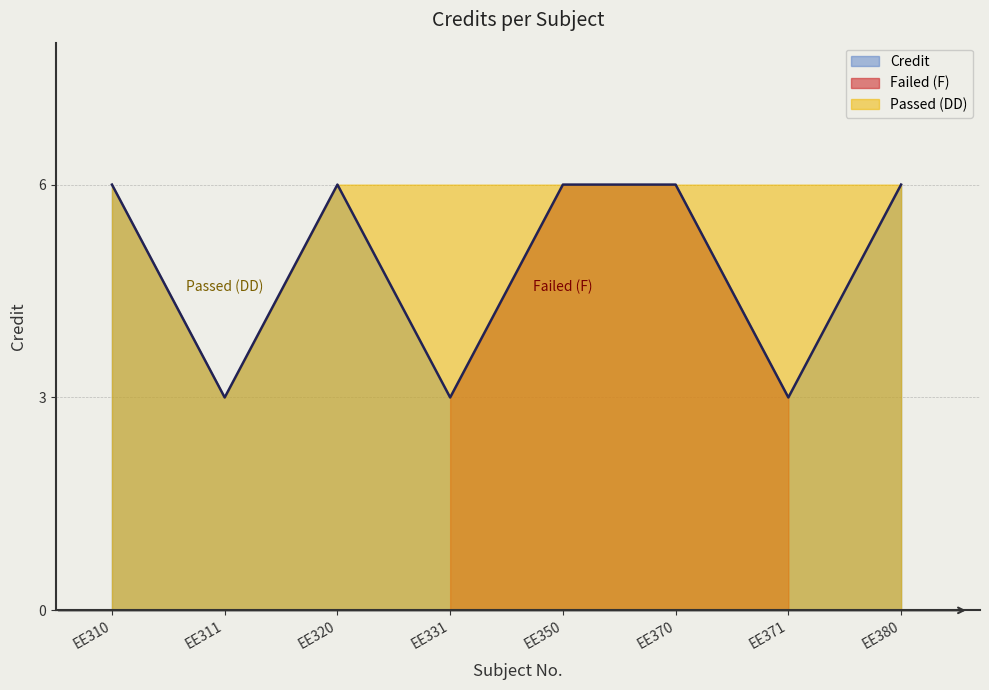

At which label is the value closest to 4?

EE311